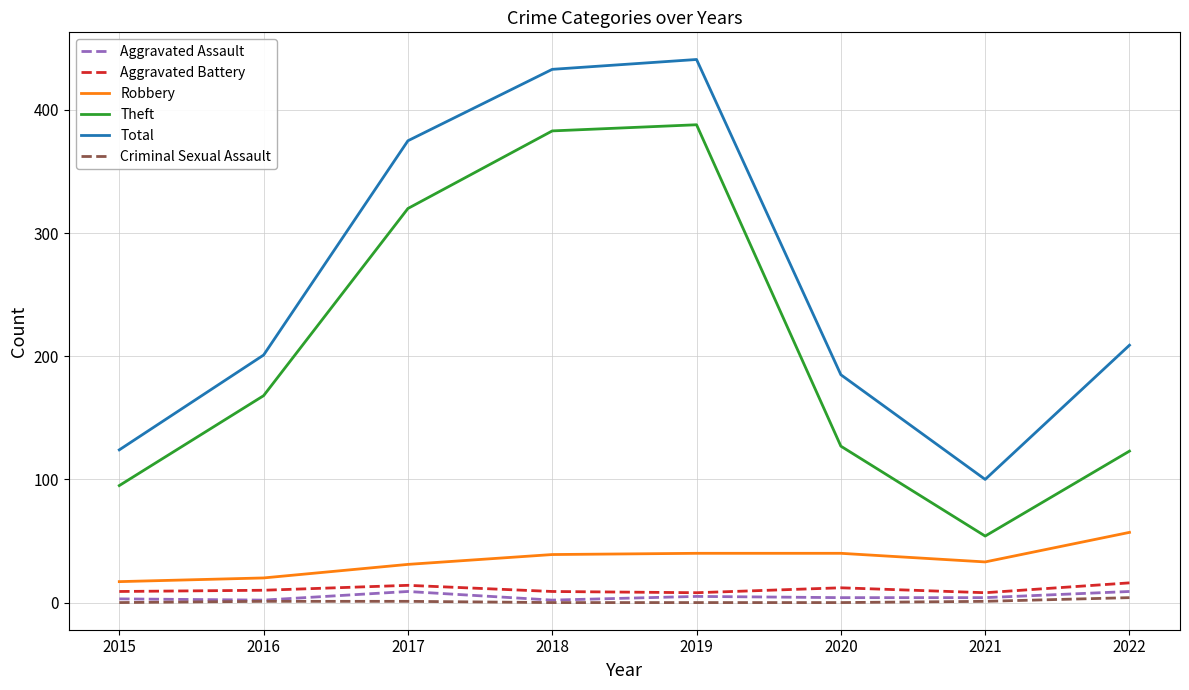

What is the sum of the Total values at 2018 and 2017?

808